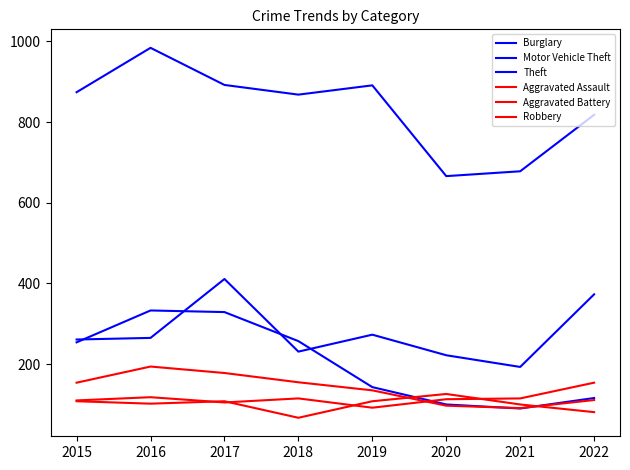

How many lines are shown in the chart?

6